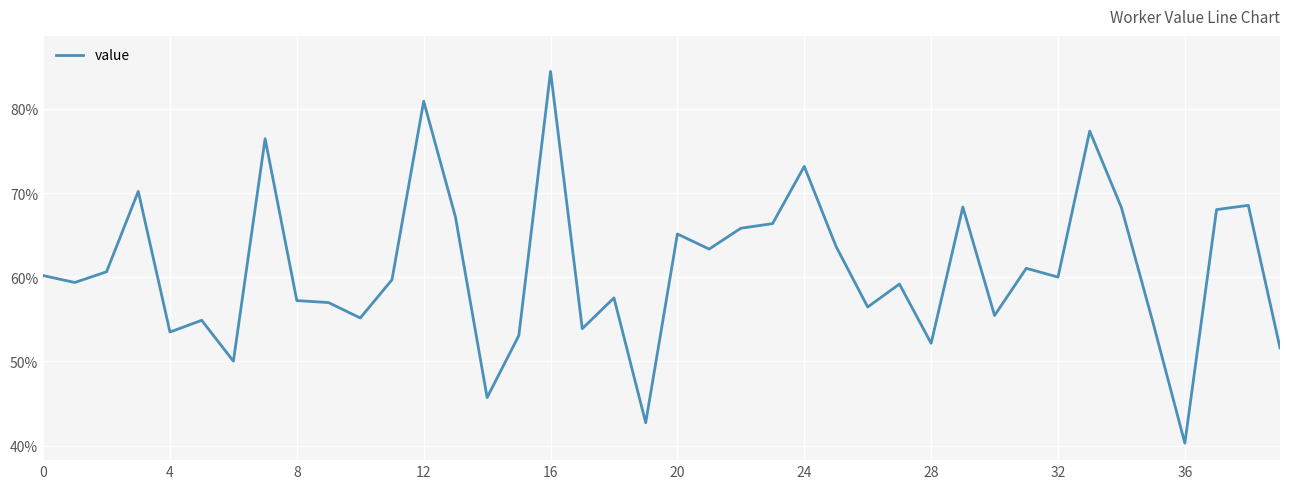

Is this an area chart (filled region under the line)?

No